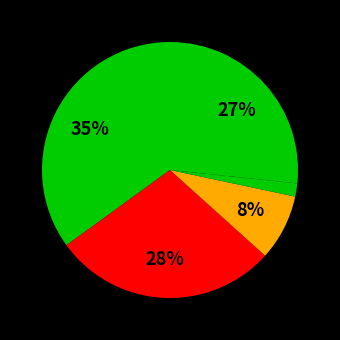

Does any single category account for the majority?

No